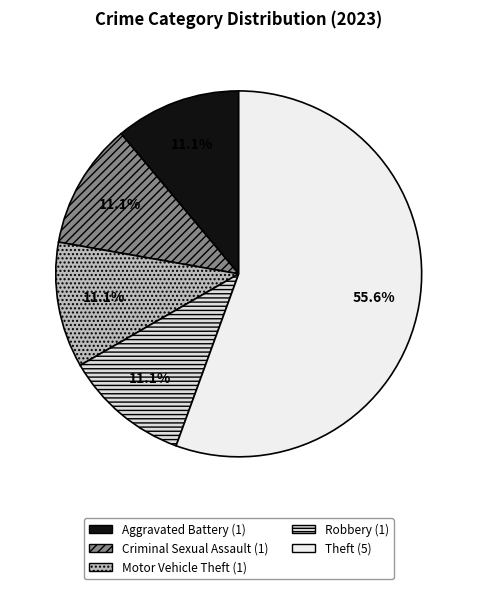

How many slices are in this pie chart?

5